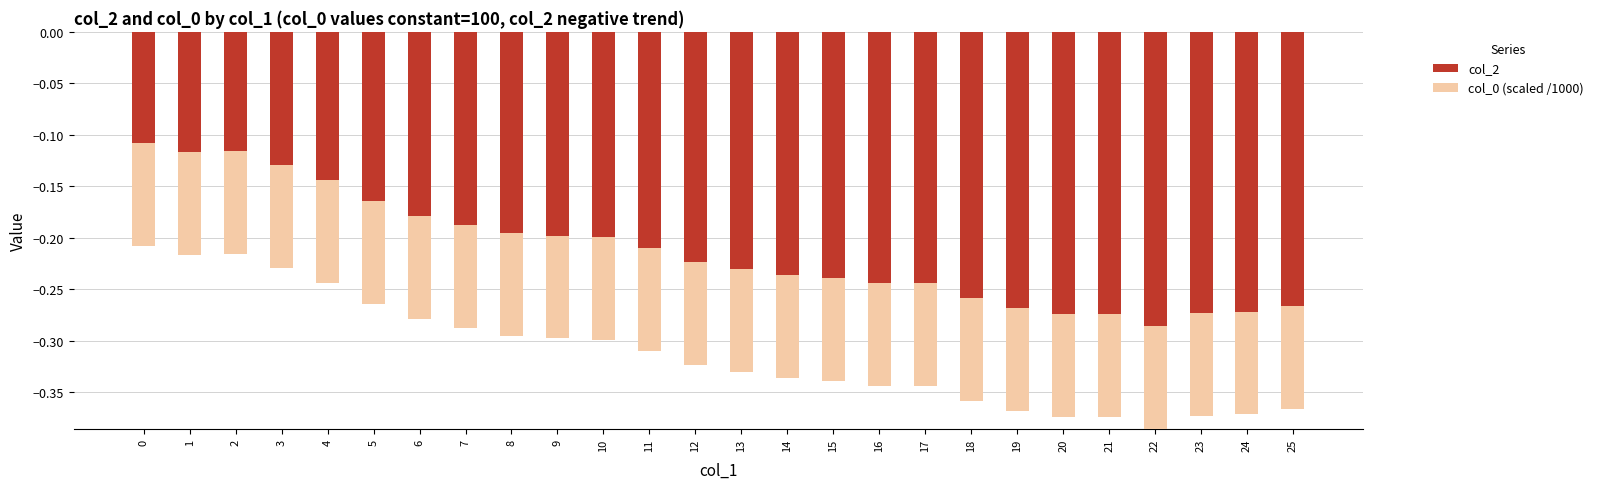

What are all the series names shown in the legend?

col_2, col_0 (scaled /1000)